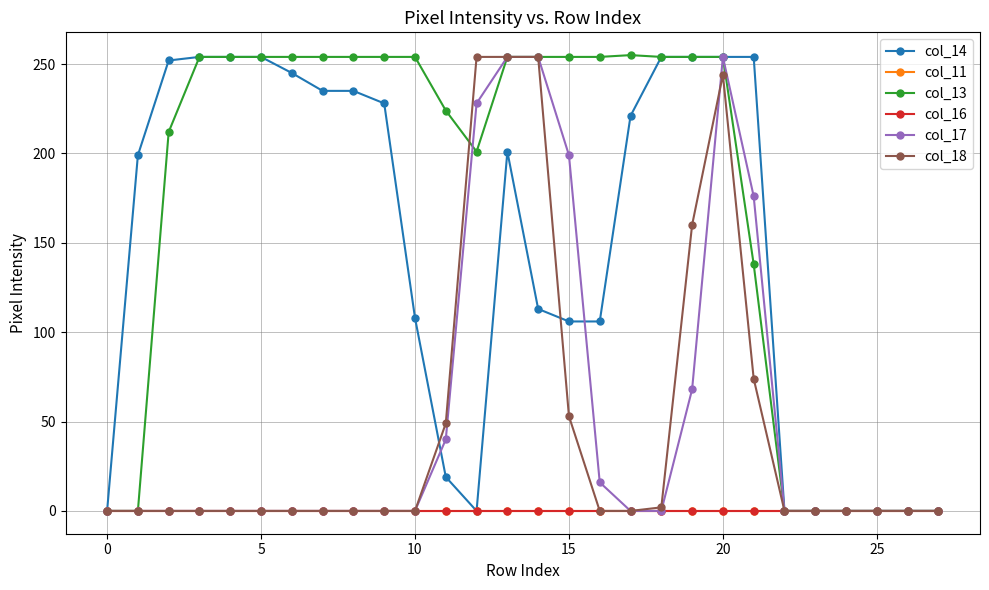

Does the chart have visible grid lines?

Yes